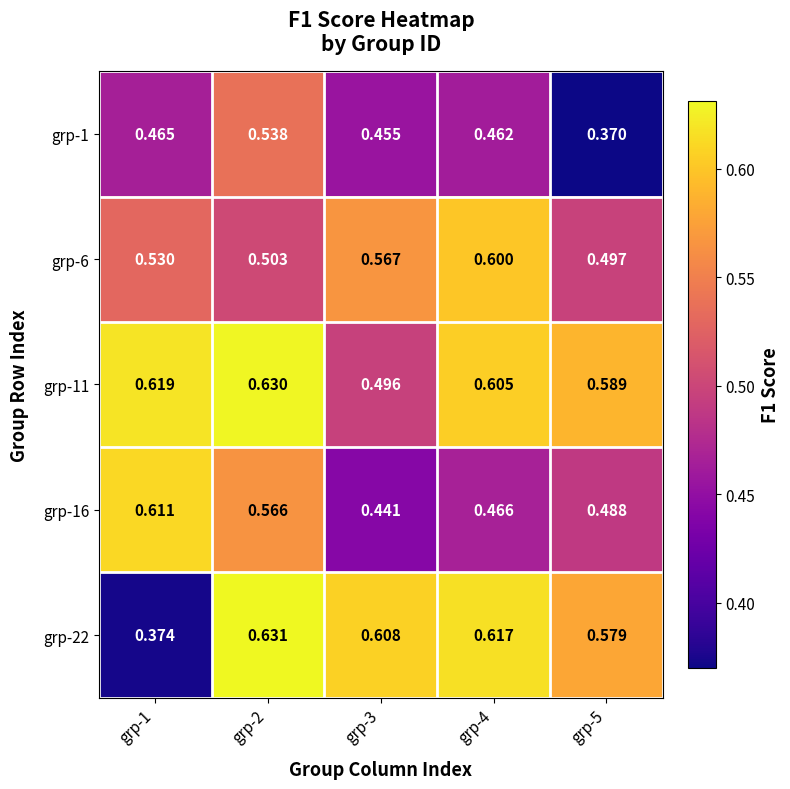

Is the value of grp-11 at grp-5 greater than the value of grp-16 at grp-1?

No